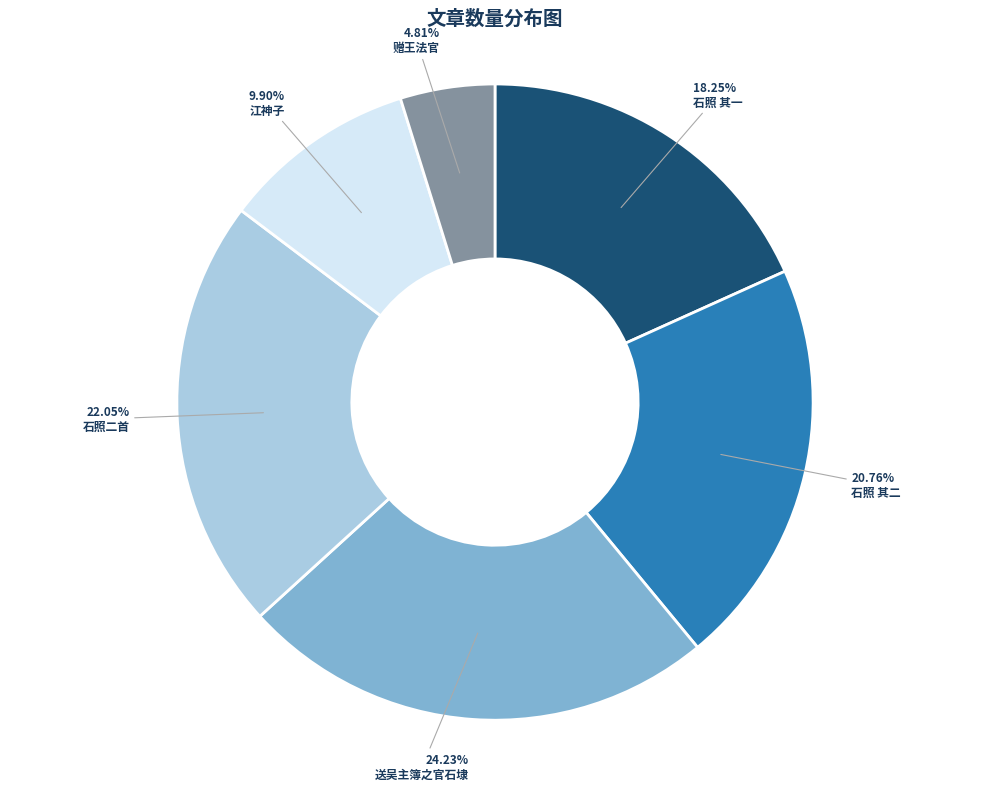

How many segments does this pie chart have?

6